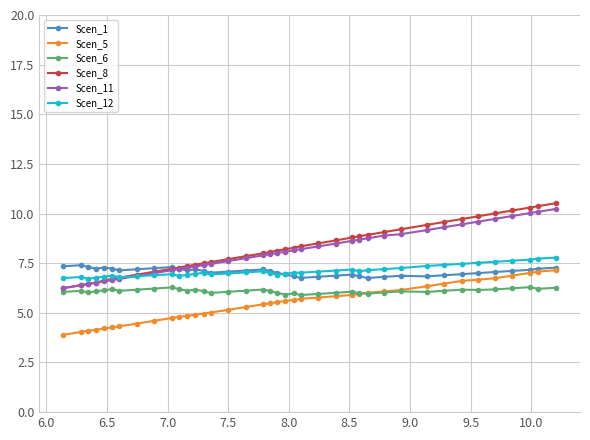

What is the value of the Scen_5 point at the 17th from the left?

5.3